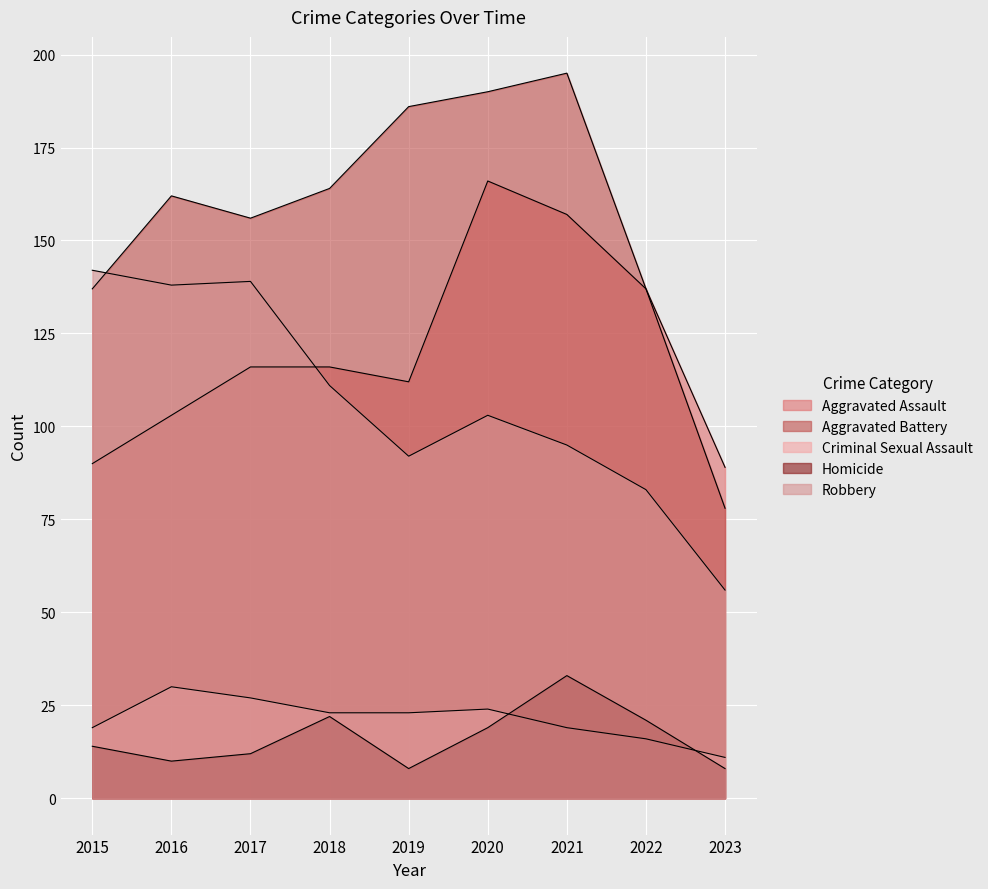

Is it true that Robbery equals 156 at 2020?

False